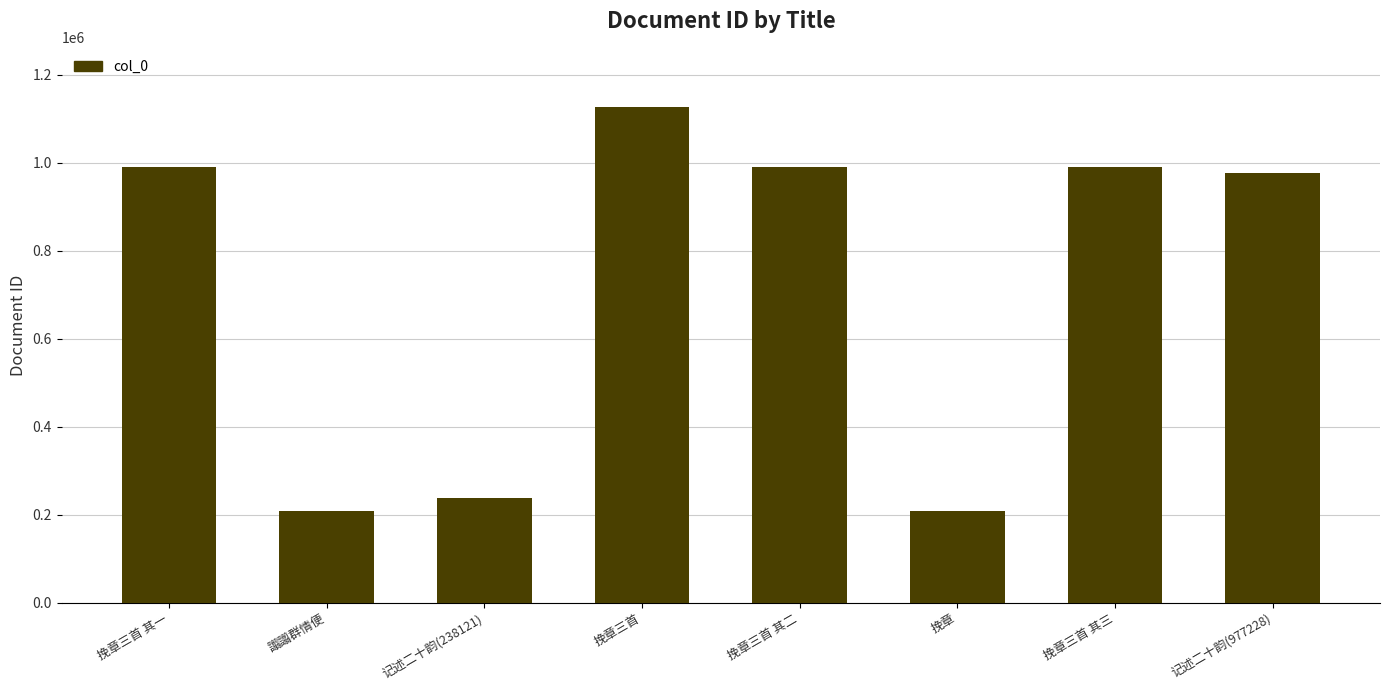

The value at 挽章三首 is 1126373. True or false?

True